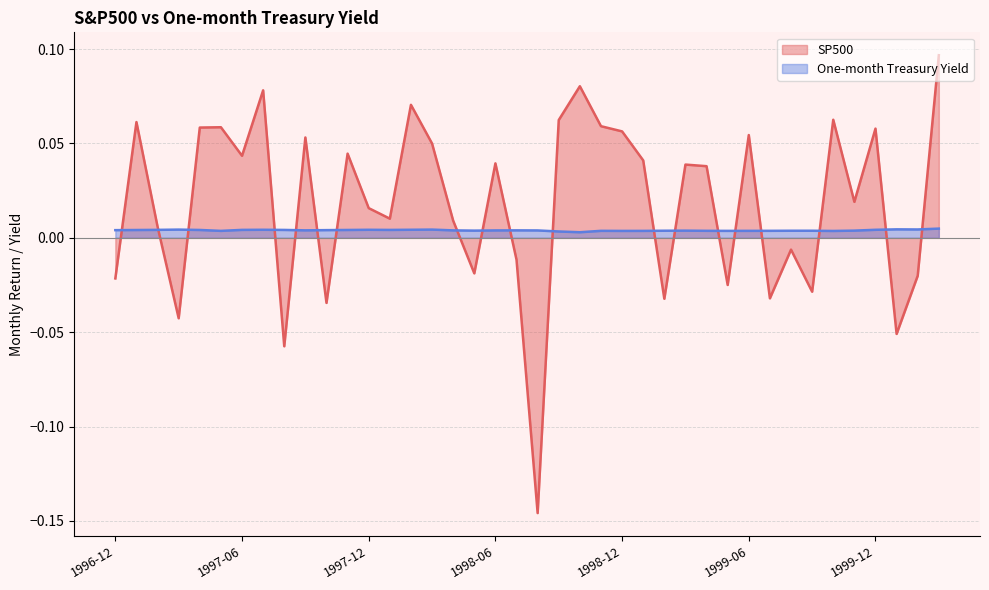

Where is One-month Treasury Yield nearest to the value 0?

1998-10